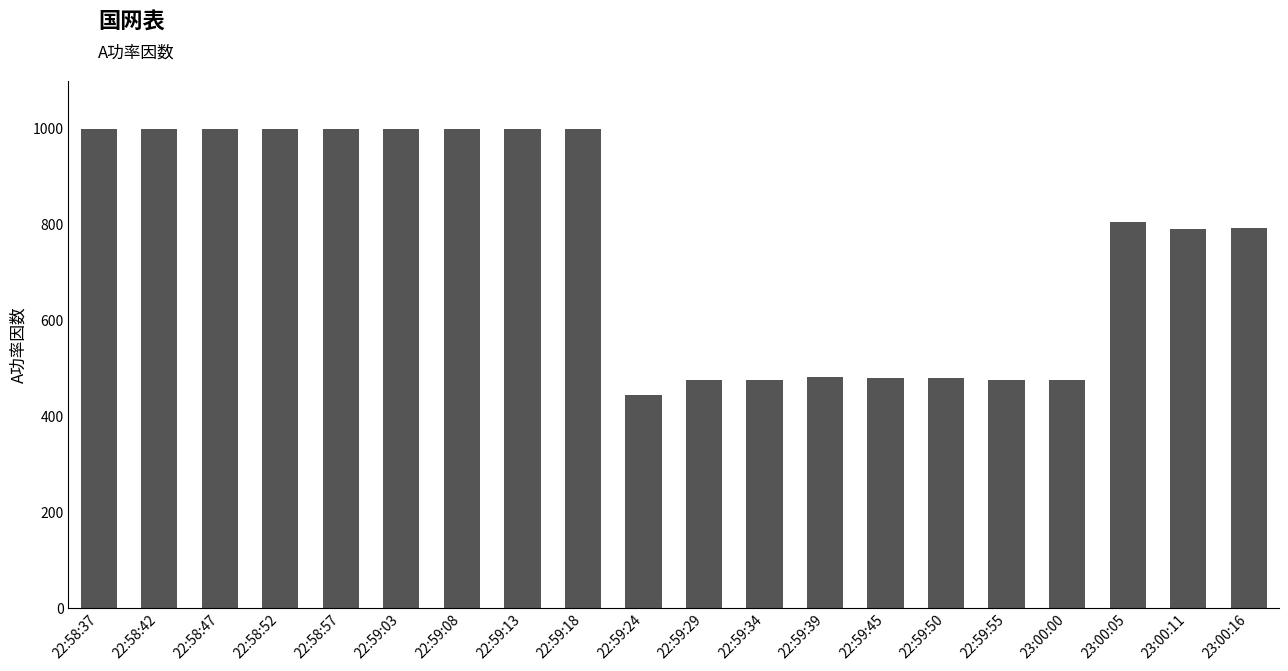

What is the difference between the values at 22:59:08 and 22:59:34?

524